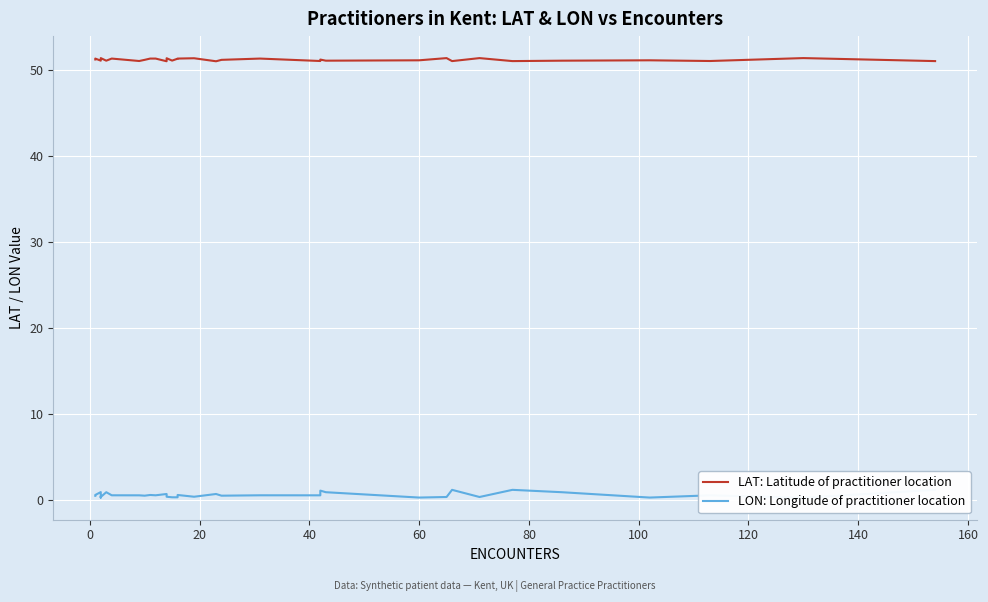

At how many categories does at least one series exceed 3?

34